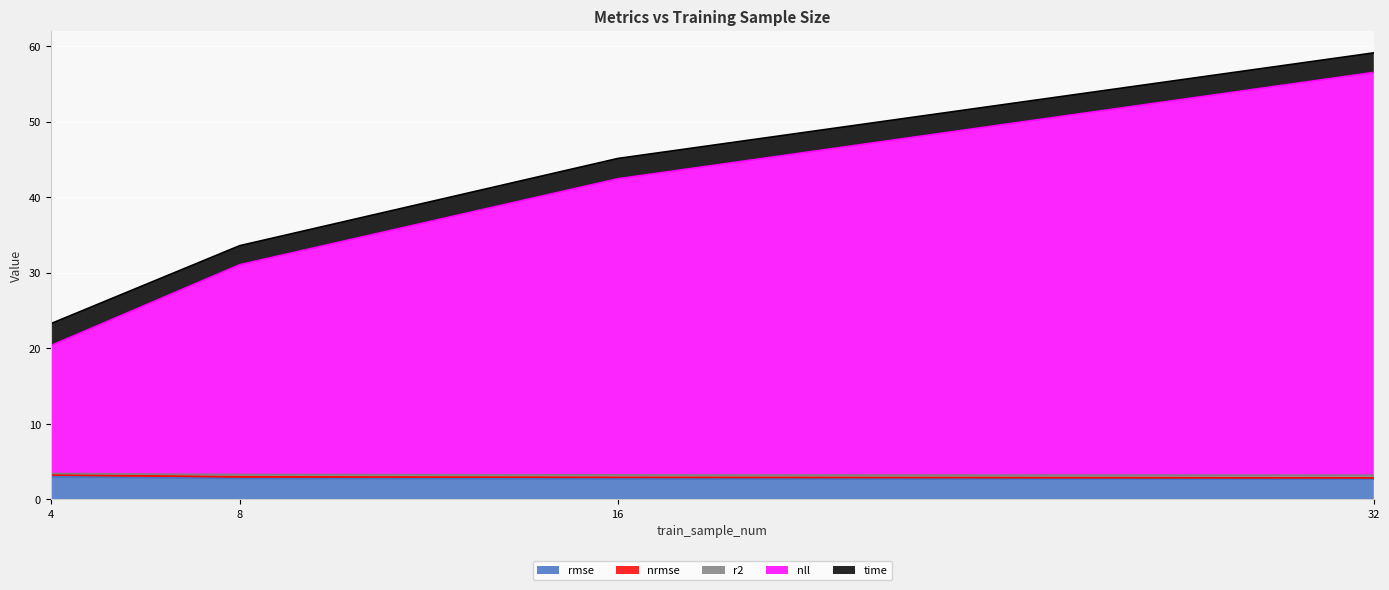

What is the lowest value of the rmse series?

2.7